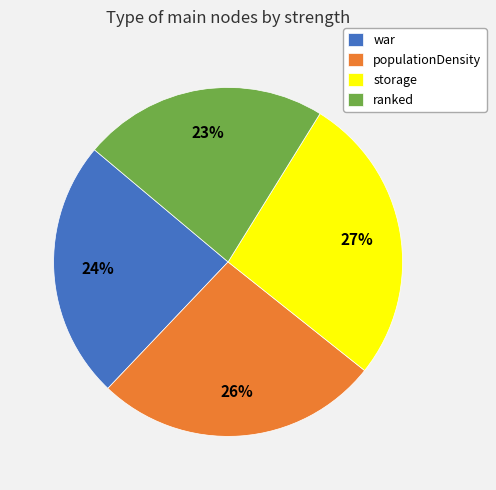

Between ranked and war, which is larger?

war